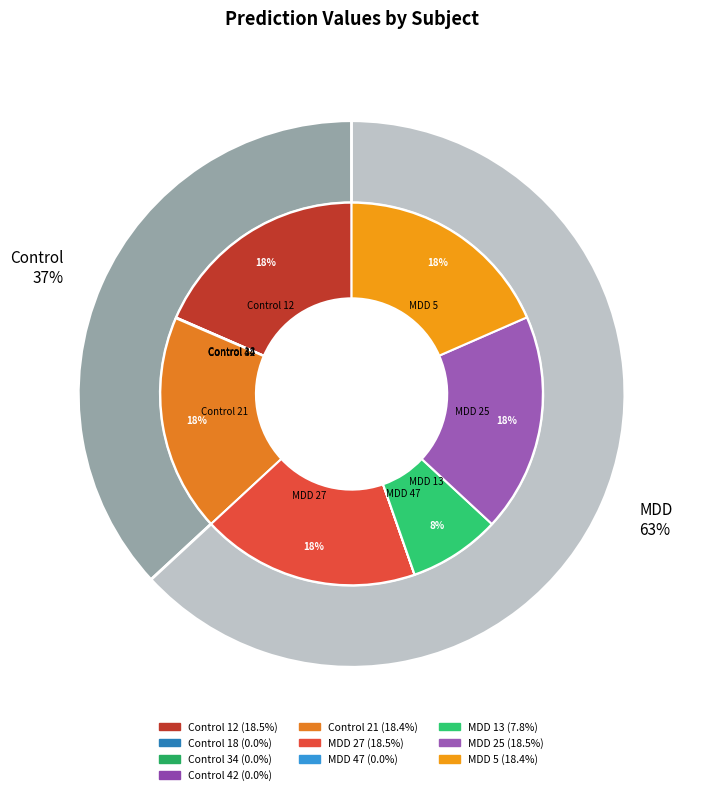

Which slice is the smallest?

Control 42